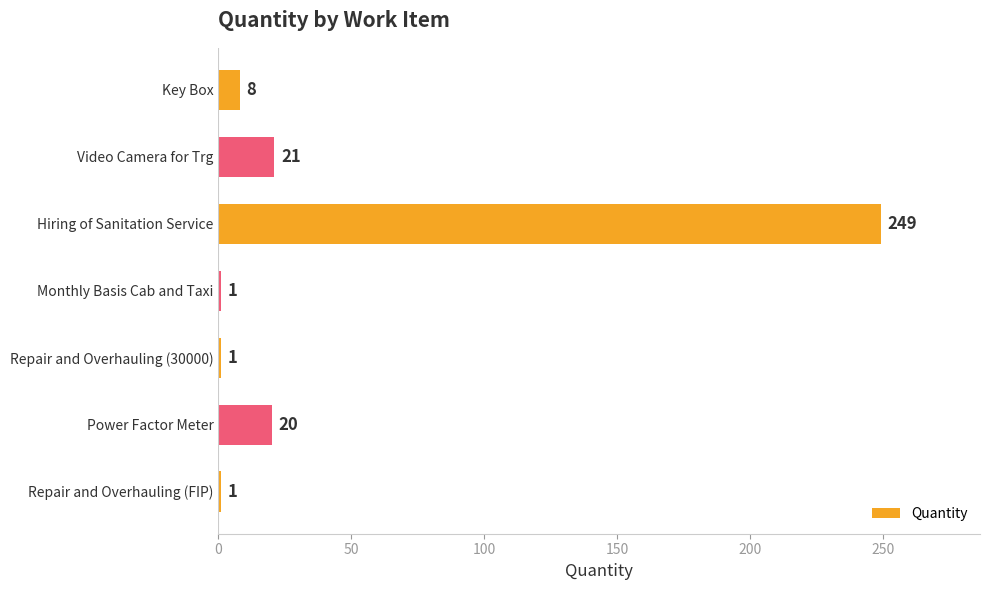

Reading bottom to top, extract all data points from this chart.

1	20	1	1	249	21	8